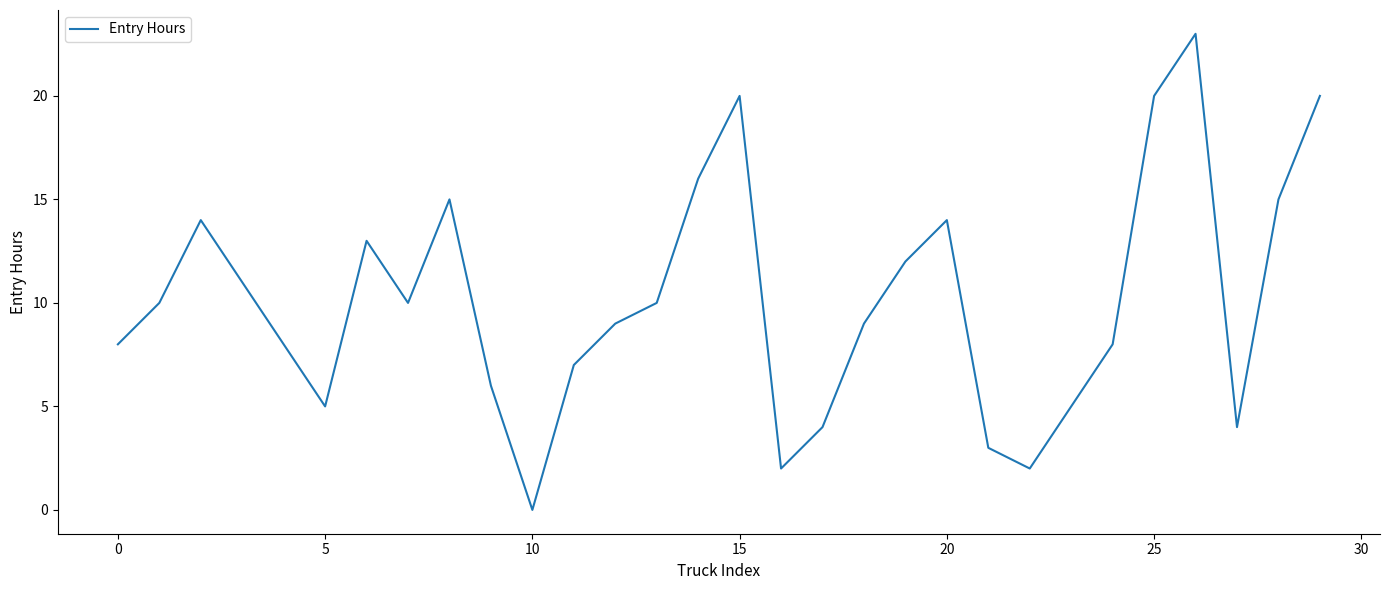

What is the maximum value shown in the chart?

23